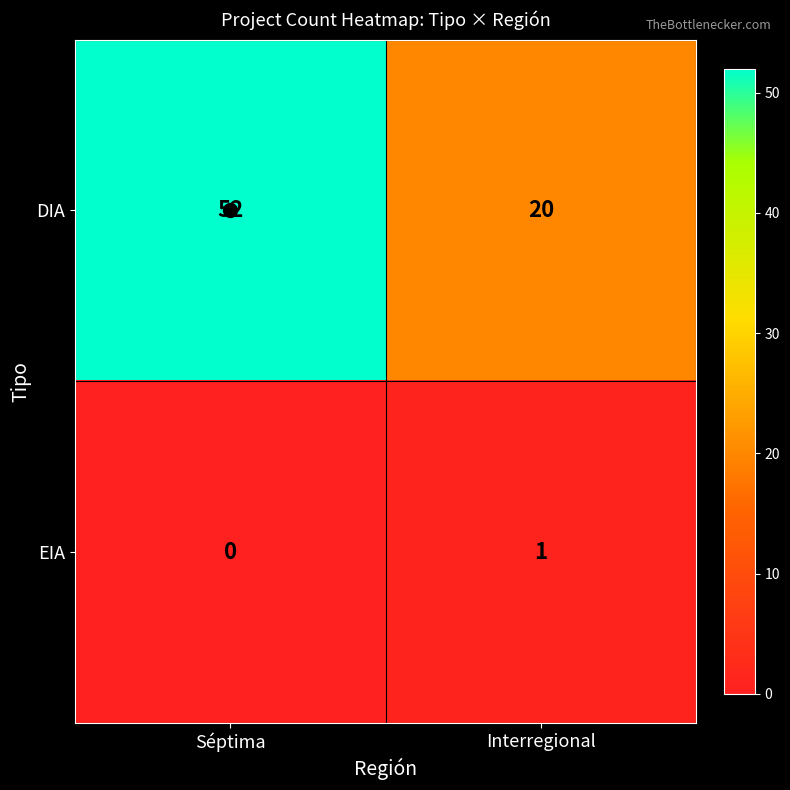

At how many categories does at least one series exceed 14?

2